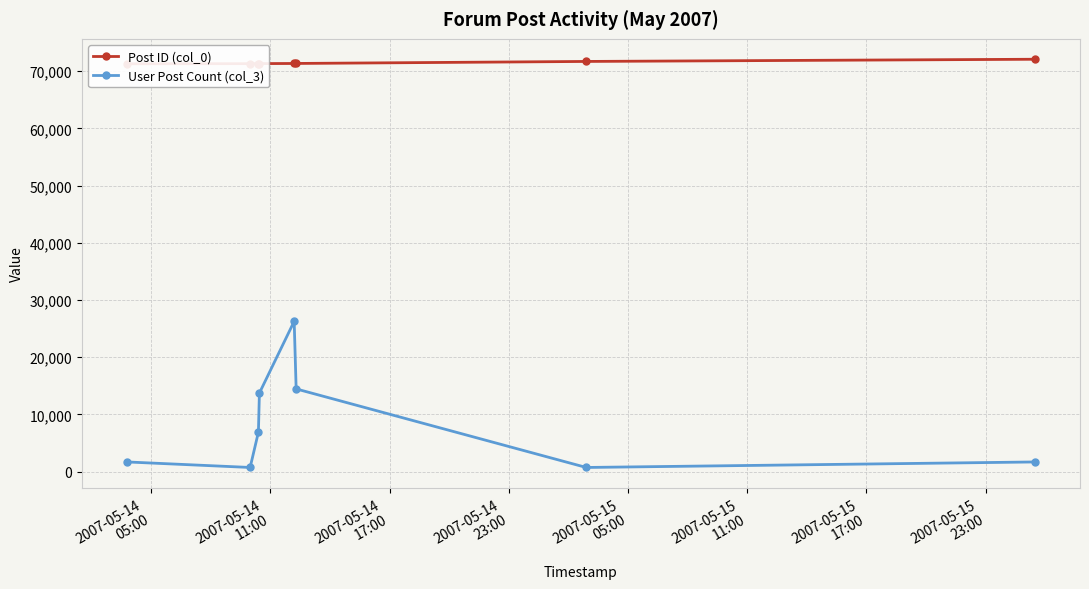

Reading left to right, what are all the values shown in this chart?

Post ID (col_0): 71303	71330	71336	71339	71361	71365	71717	72100
User Post Count (col_3): 1683	719	6896	13728	26272	14456	719	1683